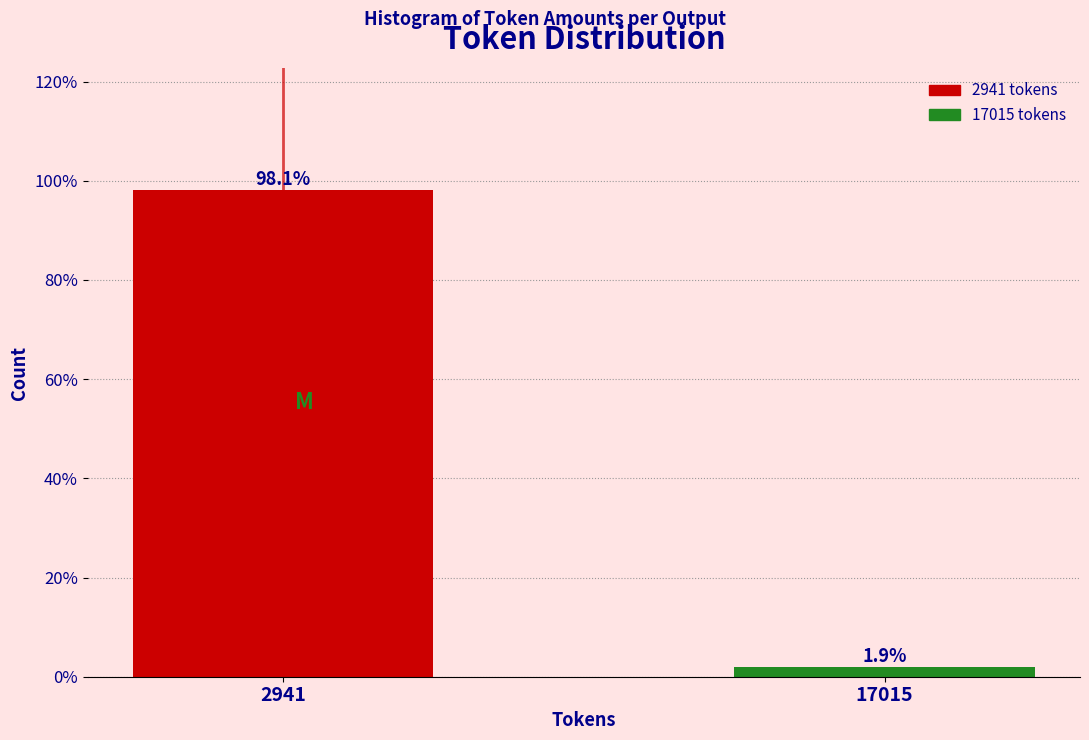

Reading left to right, list all the values displayed in this chart.

98.1	1.9